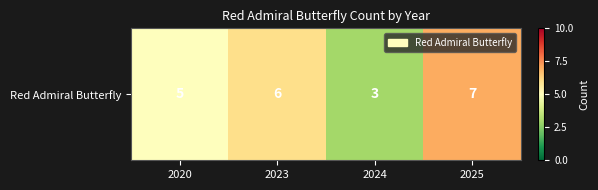

What is the average value?

5